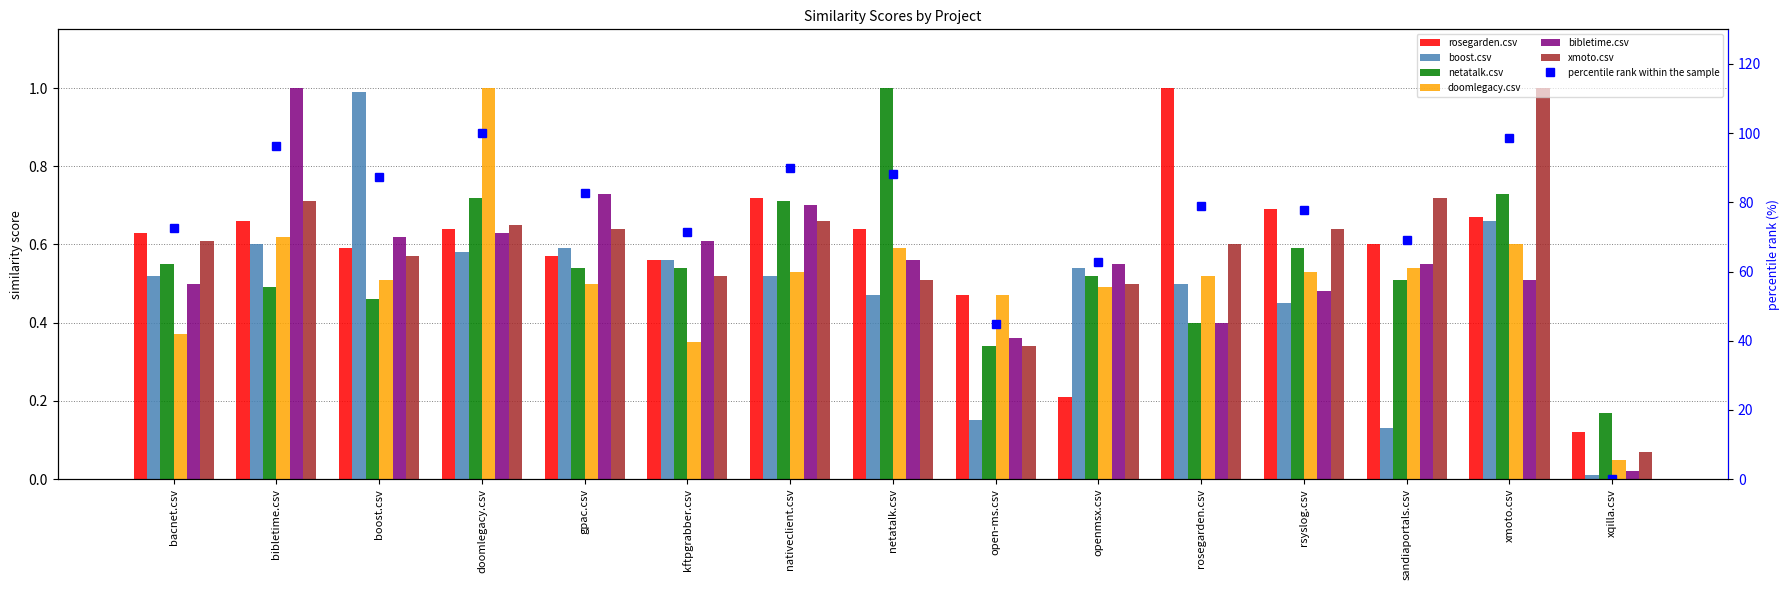

Is it true that doomlegacy.csv equals 0.3 at bibletime.csv?

False